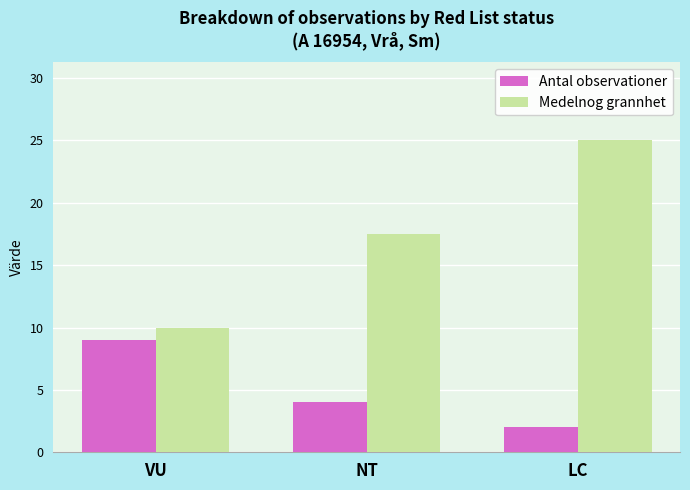

What is the label of the 3rd bar from the right?

VU